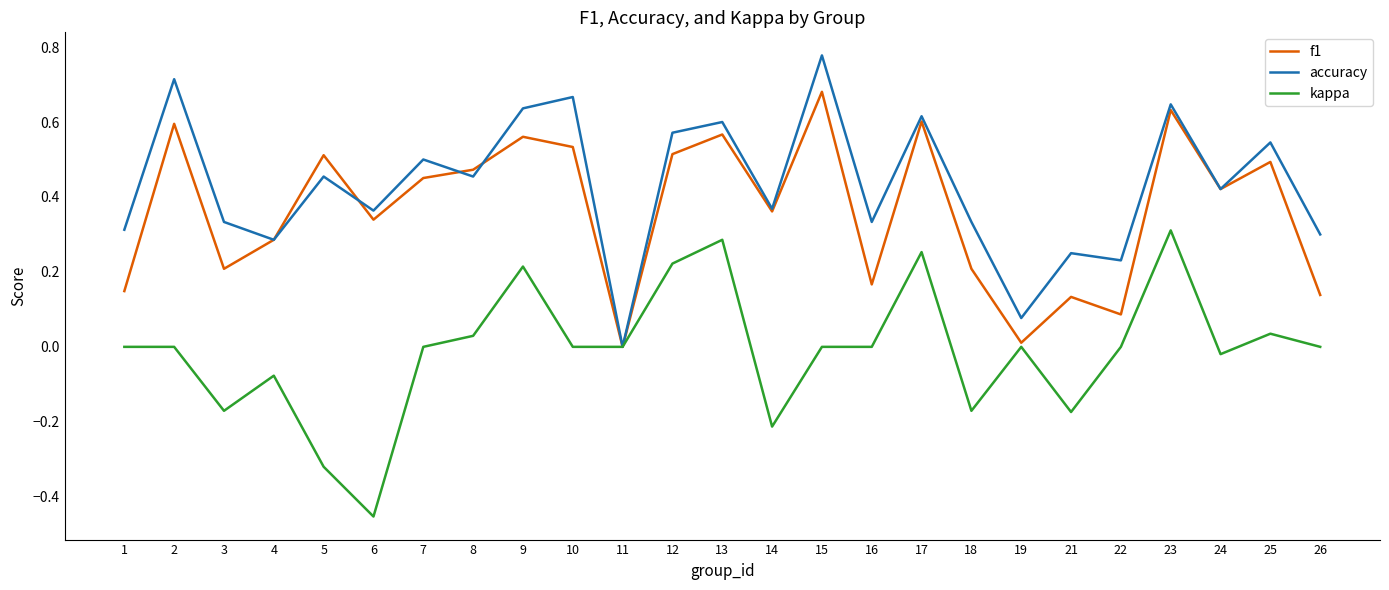

At 21, list the series in order from largest to smallest.

accuracy, f1, kappa